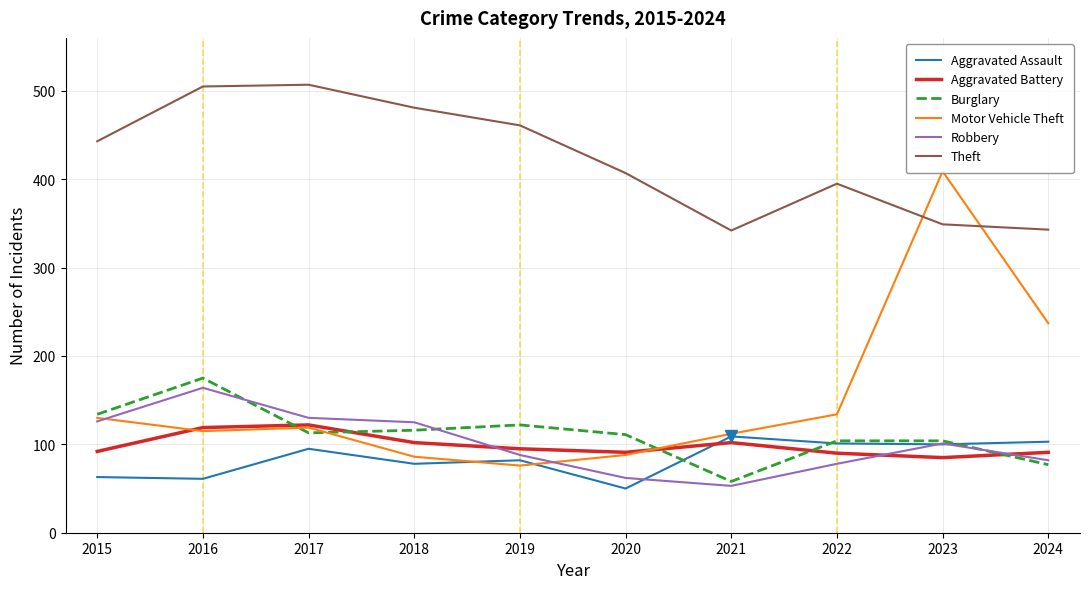

Where is Theft nearest to the value 424?

2020